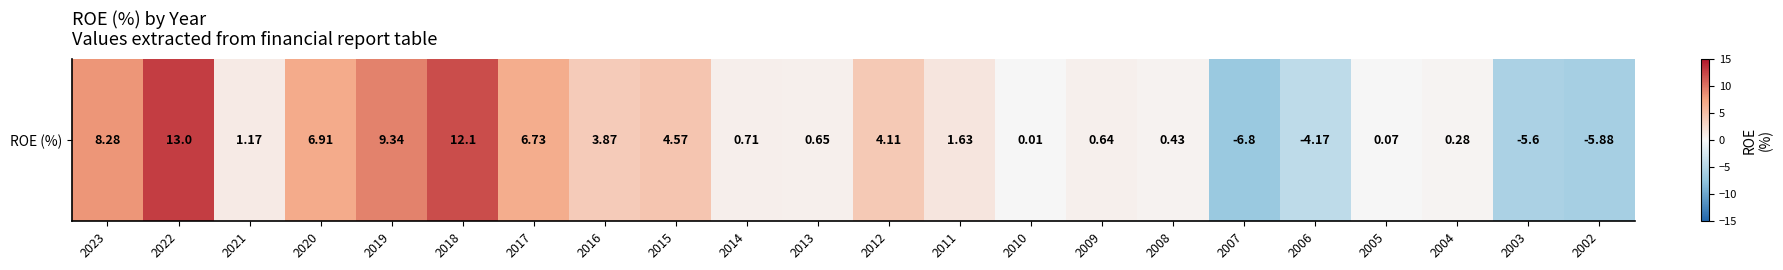

Read the value at 2004.

0.3